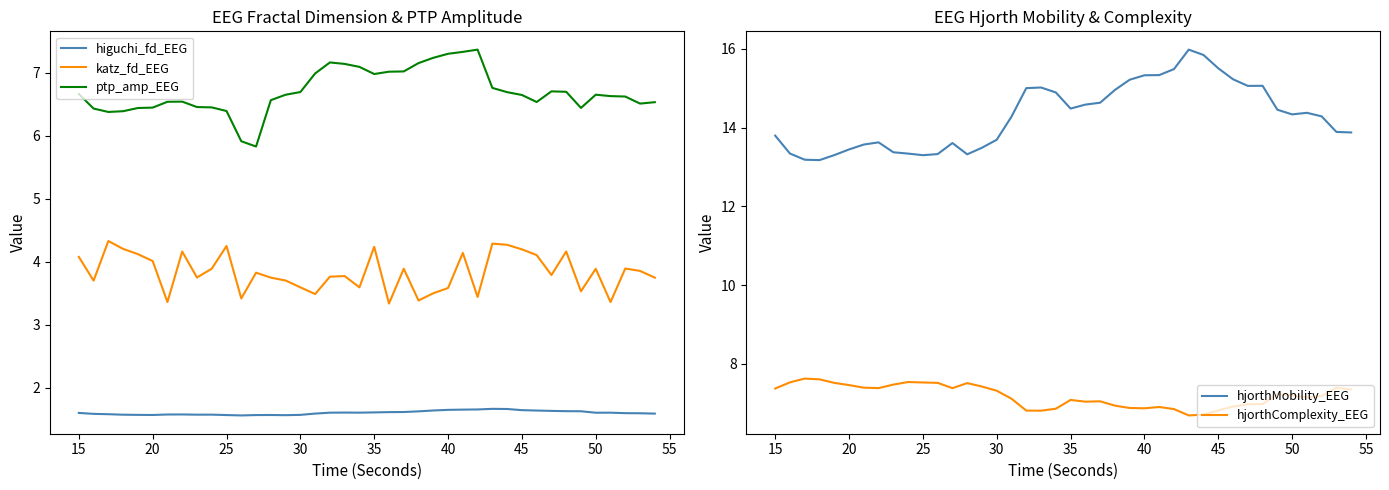

Reading left to right, extract all data points from this chart.

higuchi_fd_EEG: 1.6	1.6	1.6	1.6	1.6	1.6	1.6	1.6	1.6	1.6	1.6	1.6	1.6	1.6	1.6	1.6	1.6	1.6	1.6	1.6	1.6	1.6	1.6	1.6	1.6	1.6	1.7	1.7	1.7	1.7	1.6	1.6	1.6	1.6	1.6	1.6	1.6	1.6	1.6	1.6
katz_fd_EEG: 4.1	3.7	4.3	4.2	4.1	4.0	3.4	4.2	3.7	3.9	4.2	3.4	3.8	3.7	3.7	3.6	3.5	3.8	3.8	3.6	4.2	3.3	3.9	3.4	3.5	3.6	4.1	3.4	4.3	4.3	4.2	4.1	3.8	4.2	3.5	3.9	3.4	3.9	3.9	3.7
ptp_amp_EEG: 6.7	6.4	6.4	6.4	6.4	6.4	6.5	6.5	6.5	6.4	6.4	5.9	5.8	6.6	6.6	6.7	7.0	7.2	7.1	7.1	7.0	7.0	7.0	7.1	7.2	7.3	7.3	7.4	6.8	6.7	6.6	6.5	6.7	6.7	6.4	6.6	6.6	6.6	6.5	6.5
hjorthMobility_EEG: 13.8	13.3	13.2	13.2	13.3	13.4	13.6	13.6	13.4	13.3	13.3	13.3	13.6	13.3	13.5	13.7	14.3	15.0	15.0	14.9	14.5	14.6	14.6	15.0	15.2	15.3	15.3	15.5	16.0	15.8	15.5	15.2	15.1	15.1	14.5	14.3	14.4	14.3	13.9	13.9
hjorthComplexity_EEG: 7.4	7.5	7.6	7.6	7.5	7.5	7.4	7.4	7.5	7.5	7.5	7.5	7.4	7.5	7.4	7.3	7.1	6.8	6.8	6.9	7.1	7.0	7.0	6.9	6.9	6.9	6.9	6.8	6.7	6.7	6.8	6.9	7.0	7.0	7.2	7.2	7.1	7.2	7.4	7.3